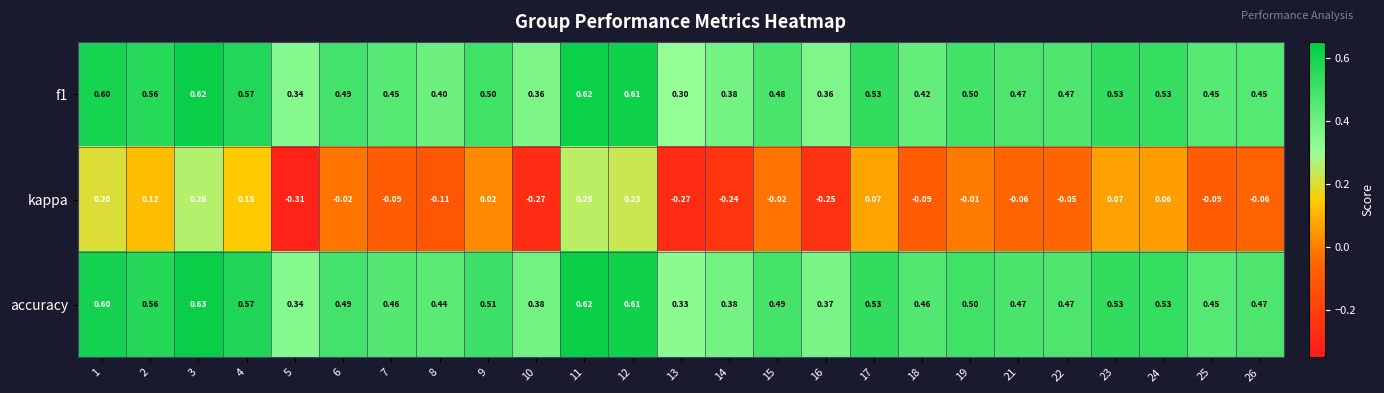

Which series changed the most between 6 and 13?

kappa